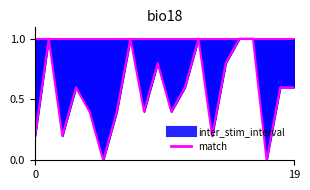

What is the value of the match_line point at the 3rd from the left?

1.0